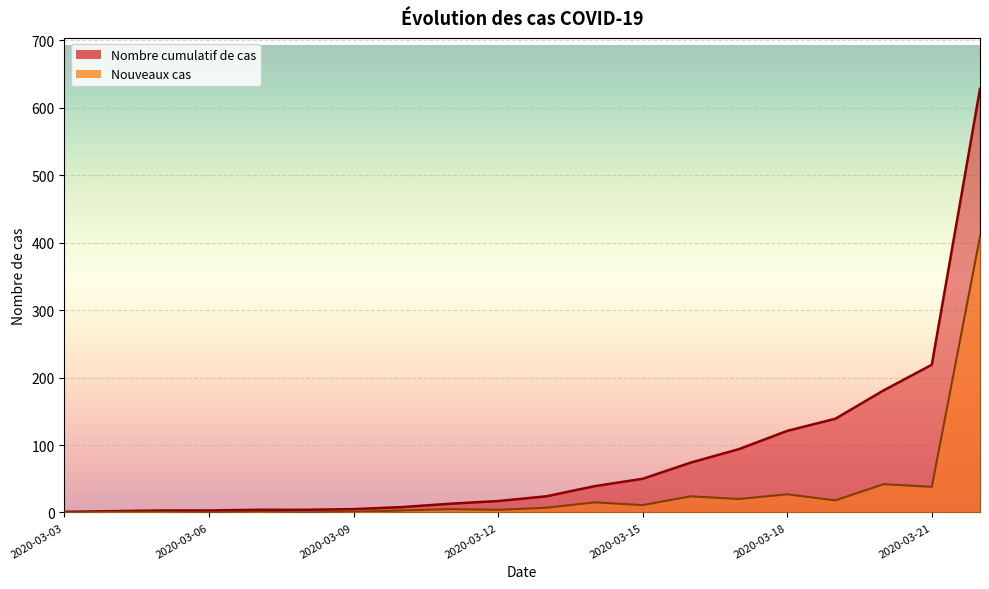

What is the average value of the Nouveaux cas series?

31